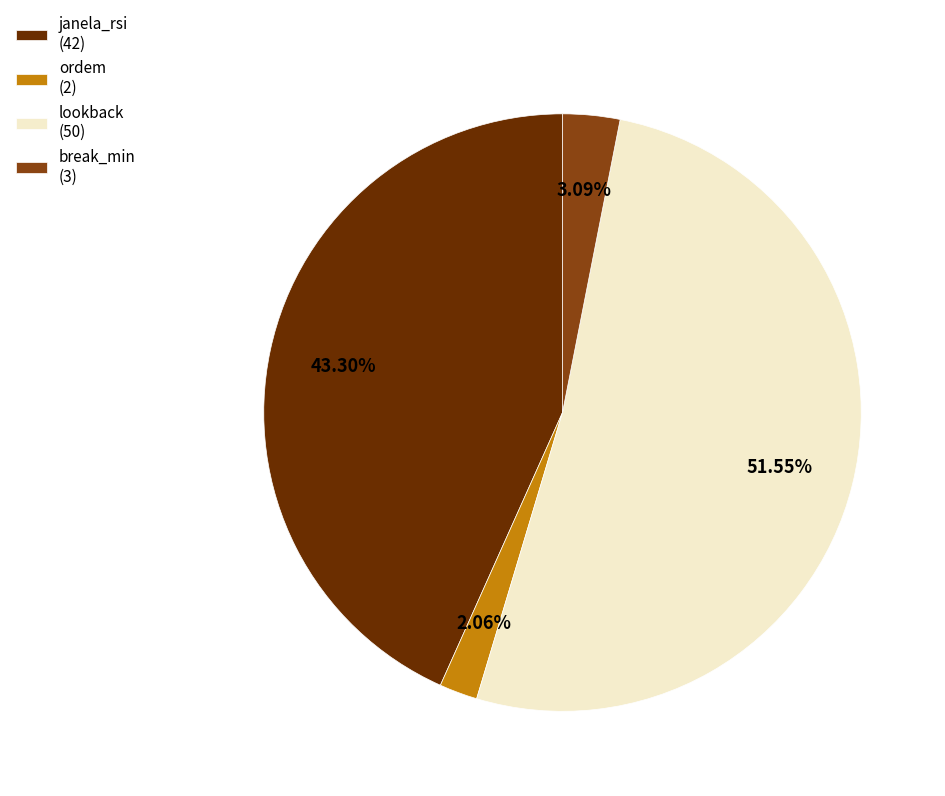

What portion of the pie excludes break_min?

96.9%